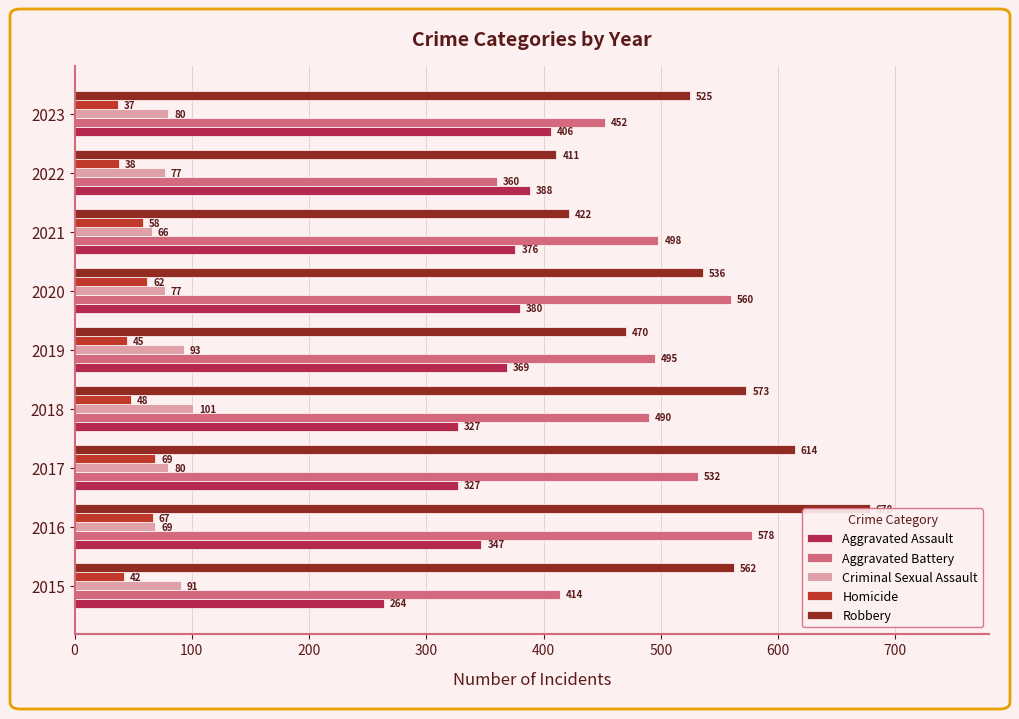

Which series changed the most between 2015 and 2017?

Aggravated Battery